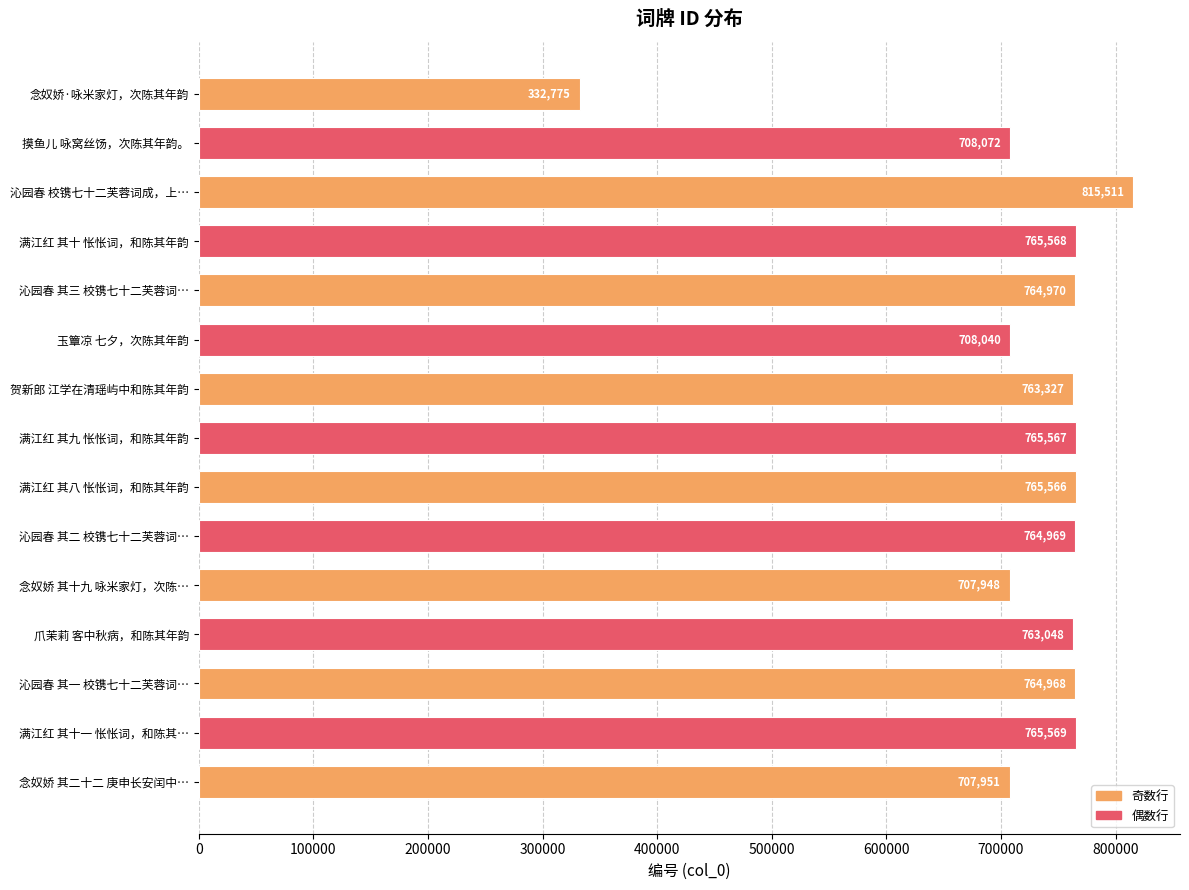

List the labels in order of value, largest first.

沁园春 校镌七十二芙蓉词成，上…, 满江红 其十一 怅怅词，和陈其…, 满江红 其十 怅怅词，和陈其年韵, 满江红 其九 怅怅词，和陈其年韵, 满江红 其八 怅怅词，和陈其年韵, 沁园春 其三 校镌七十二芙蓉词…, 沁园春 其二 校镌七十二芙蓉词…, 沁园春 其一 校镌七十二芙蓉词…, 贺新郎 江学在清瑶屿中和陈其年韵, 爪茉莉 客中秋病，和陈其年韵, 摸鱼儿 咏窝丝饧，次陈其年韵。, 玉簟凉 七夕，次陈其年韵, 念奴娇 其二十二 庚申长安闰中…, 念奴娇 其十九 咏米家灯，次陈…, 念奴娇·咏米家灯，次陈其年韵